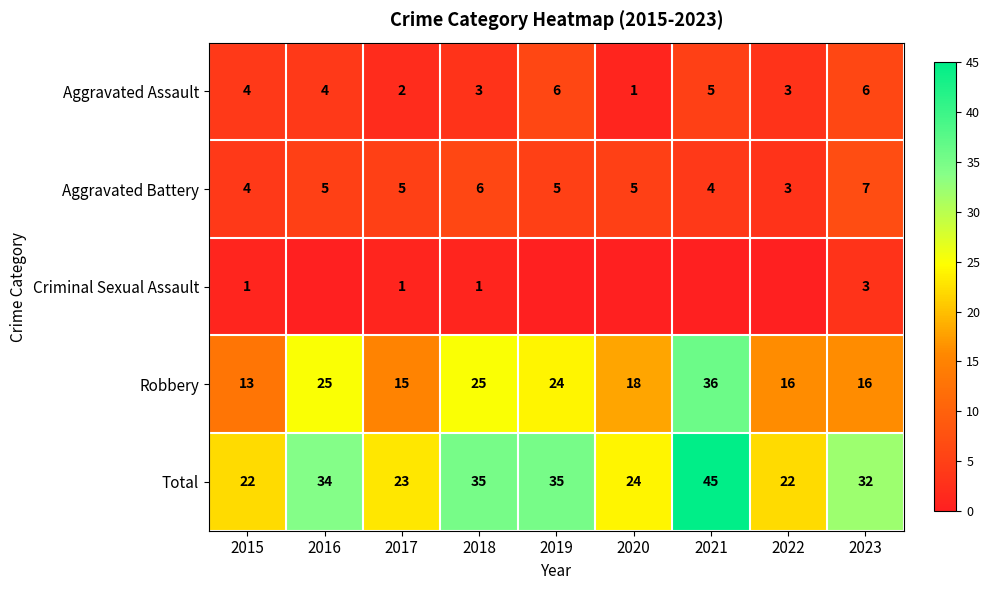

Between 2016 and 2020, which is larger?

2016